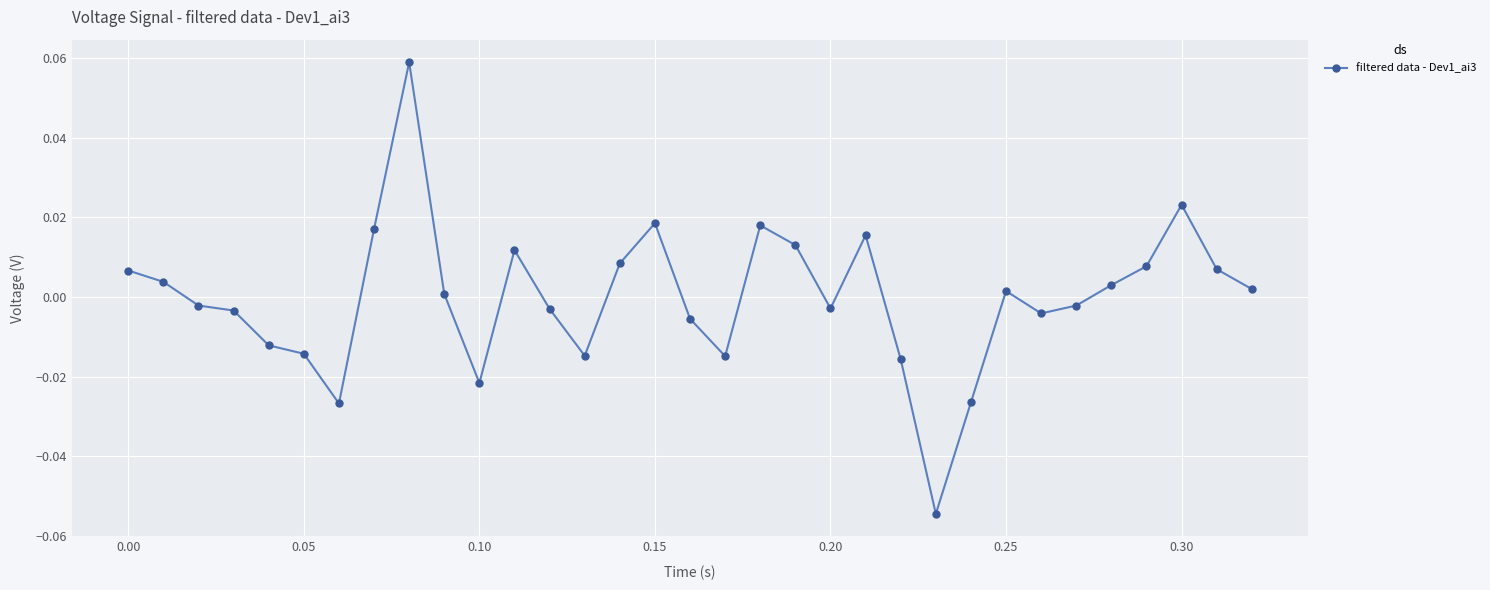

True or false: there are more than 1 points higher than both neighbors.

True